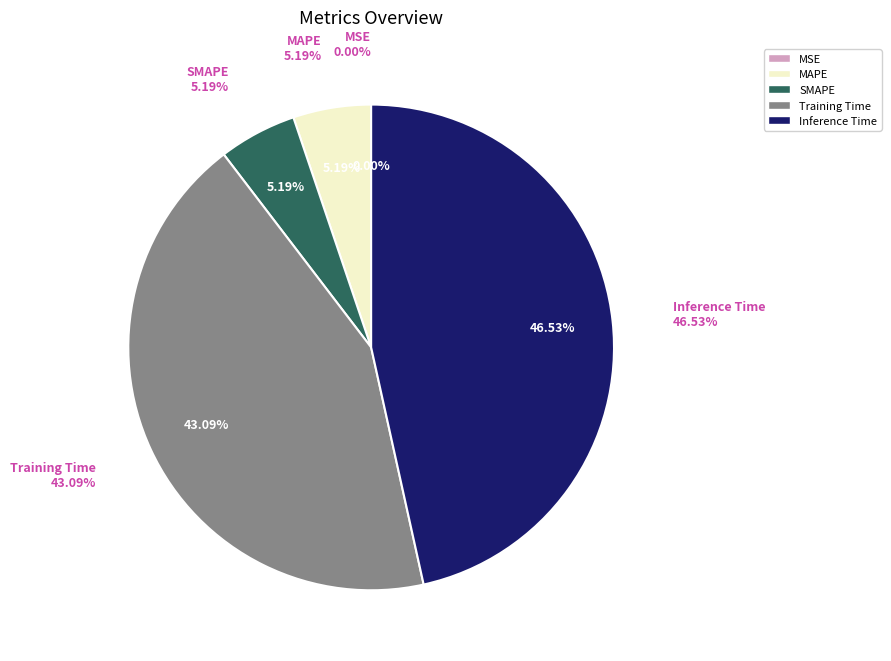

Is it true that Training Time is 43% of the pie?

True